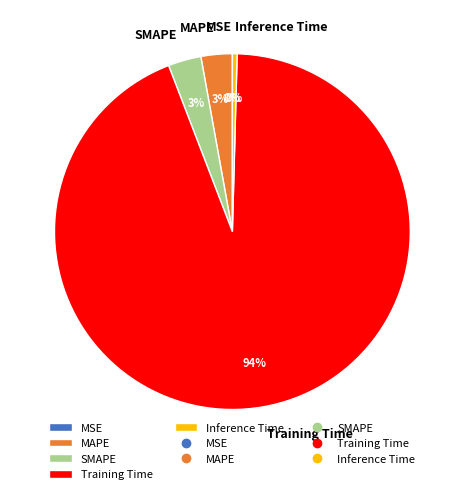

To the nearest percent, what is the difference between the largest and smallest slice percentages?

94%